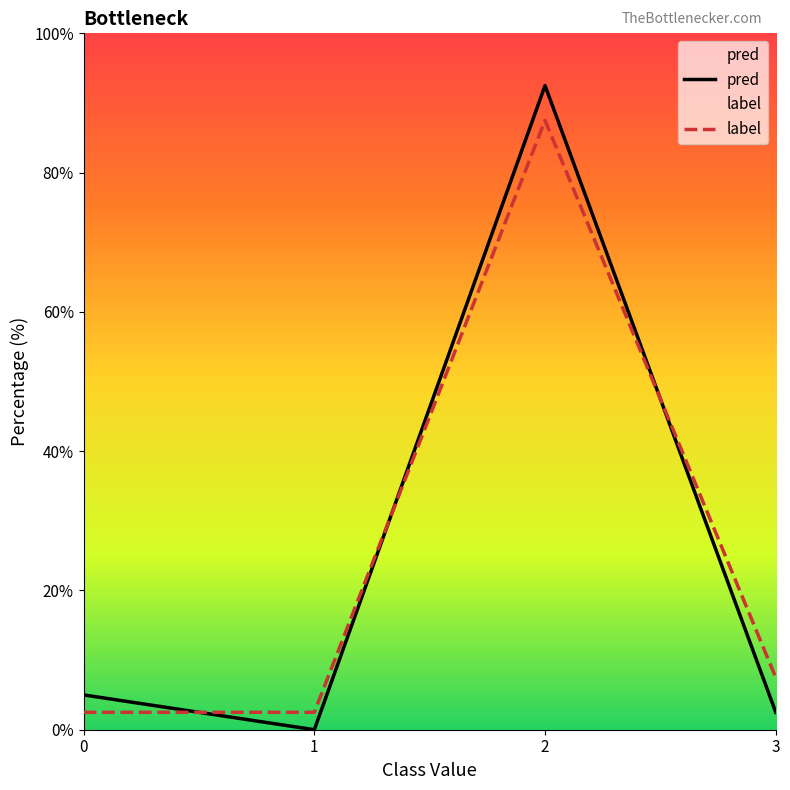

At which category does the chart reach its peak across all series?

2